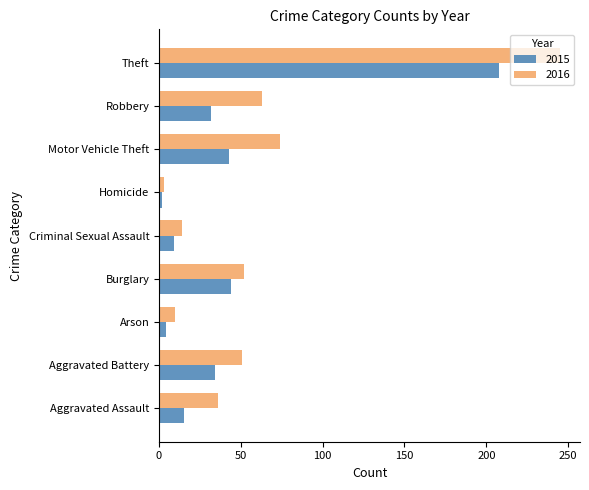

Between Aggravated Battery and Arson, which series saw the biggest shift?

2016